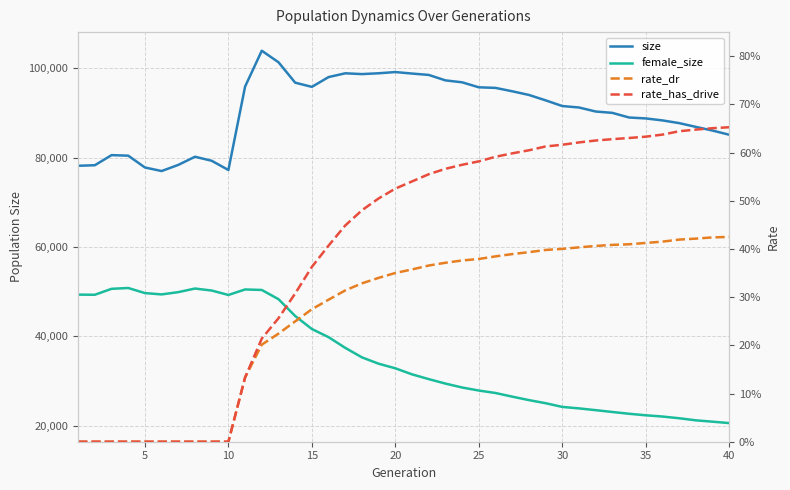

Reading left to right, extract all data points from this chart.

size: 78155.0	78278.0	80533.0	80414.0	77773.0	76978.0	78355.0	80174.0	79273.0	77210.0	95862.0	103872.0	101299.0	96732.0	95793.0	97981.0	98827.0	98650.0	98834.0	99104.0	98768.0	98463.0	97244.0	96812.0	95696.0	95566.0	94808.0	93991.0	92782.0	91507.0	91185.0	90284.0	89981.0	88945.0	88738.0	88295.0	87691.0	86847.0	86025.0	85094.0
female_size: 49351.0	49322.0	50649.0	50835.0	49695.0	49400.0	49911.0	50712.0	50266.0	49275.0	50508.0	50396.0	48334.0	44576.0	41666.0	39842.0	37452.0	35326.0	33907.0	32882.0	31532.0	30465.0	29467.0	28591.0	27911.0	27362.0	26549.0	25775.0	25083.0	24251.0	23922.0	23525.0	23119.0	22719.0	22379.0	22100.0	21719.0	21253.0	20952.0	20633.0
rate_dr: 0.0	0.0	0.0	0.0	0.0	0.0	0.0	0.0	0.0	0.0	0.1	0.2	0.2	0.2	0.3	0.3	0.3	0.3	0.3	0.4	0.4	0.4	0.4	0.4	0.4	0.4	0.4	0.4	0.4	0.4	0.4	0.4	0.4	0.4	0.4	0.4	0.4	0.4	0.4	0.4
rate_has_drive: 0.0	0.0	0.0	0.0	0.0	0.0	0.0	0.0	0.0	0.0	0.1	0.2	0.3	0.3	0.4	0.4	0.4	0.5	0.5	0.5	0.5	0.6	0.6	0.6	0.6	0.6	0.6	0.6	0.6	0.6	0.6	0.6	0.6	0.6	0.6	0.6	0.6	0.6	0.7	0.7